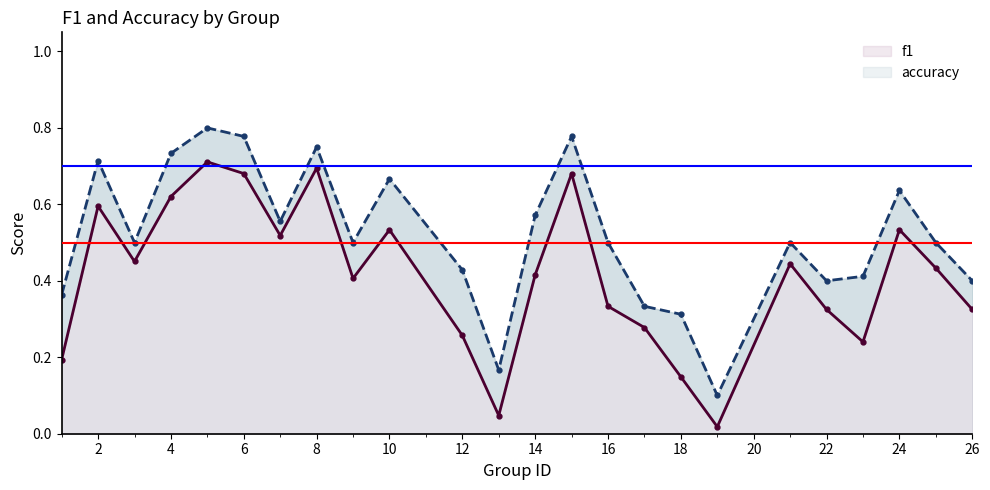

Rank the series at 4 from lowest to highest value.

f1, accuracy